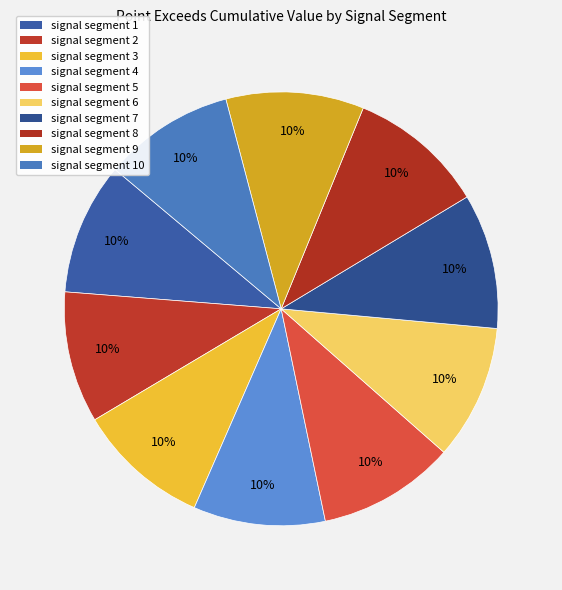

How many segments does this pie chart have?

10